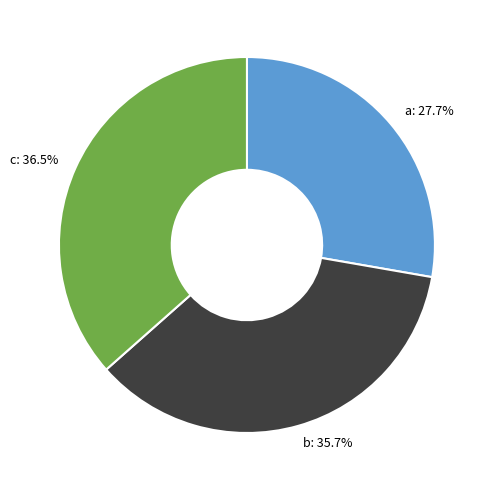

Which has a higher value, a or b?

b